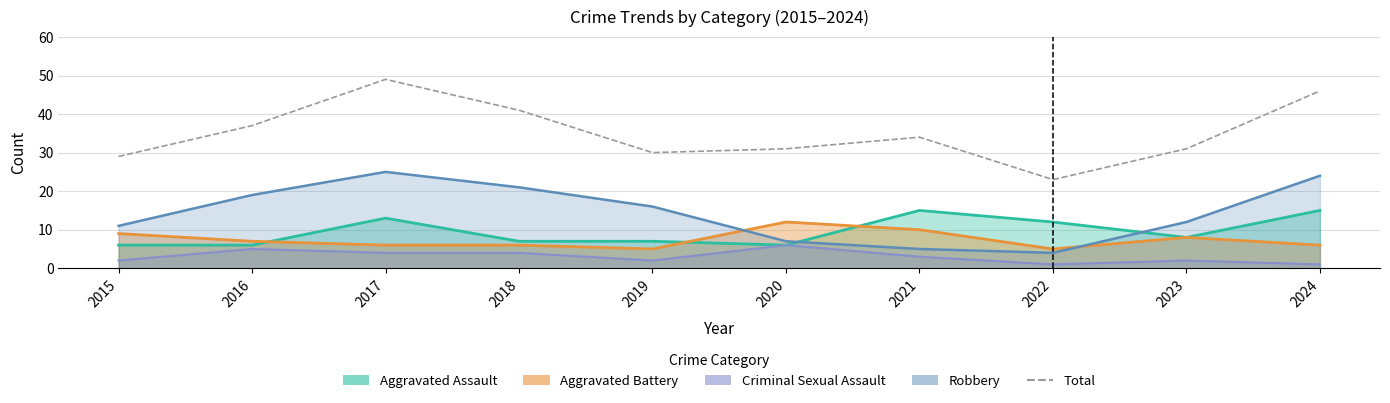

The chart shows a value of 9 at 2018. True or false?

False